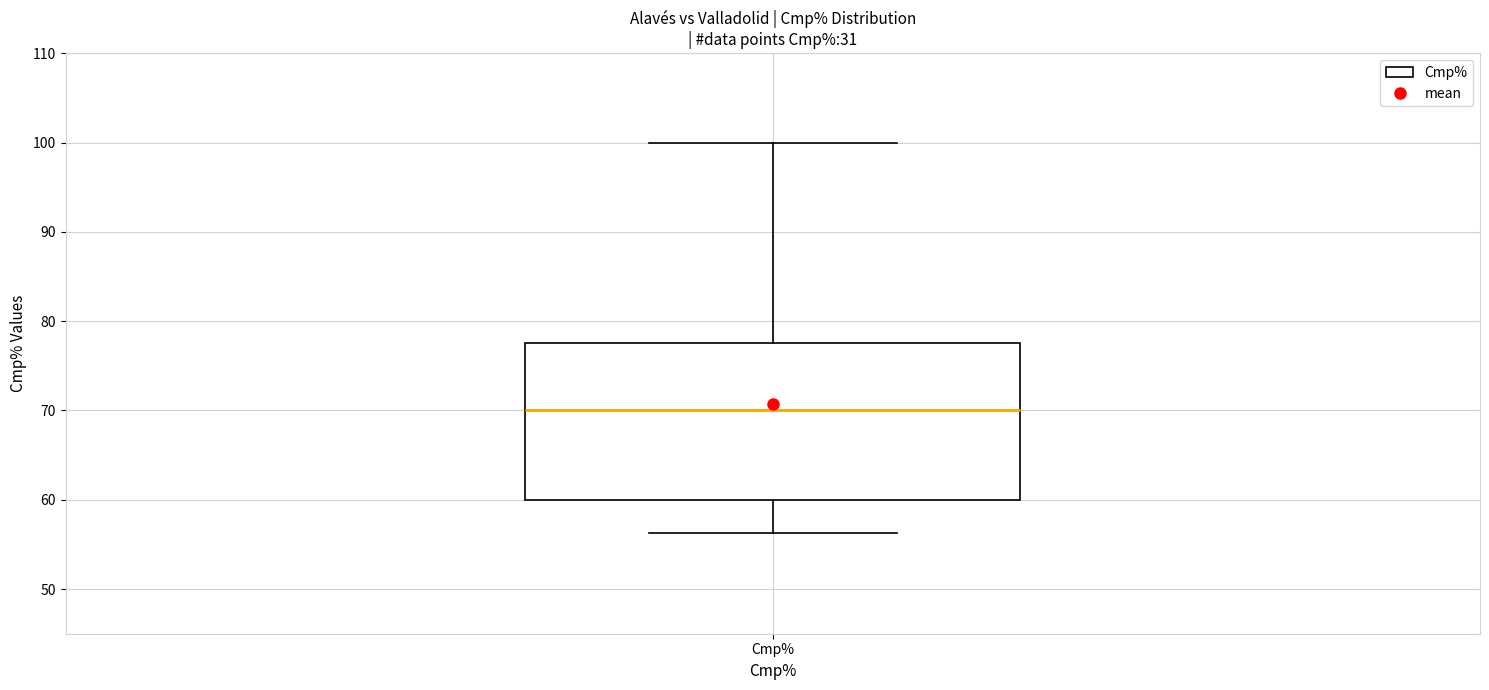

Read this box plot against the y-axis: the position of the median line, the range covered by the box, and the ends of both whiskers. The values are not printed on the chart, so give them approximately, as read against the axis.

median 70, box 60 to 78, whiskers 56 to 100